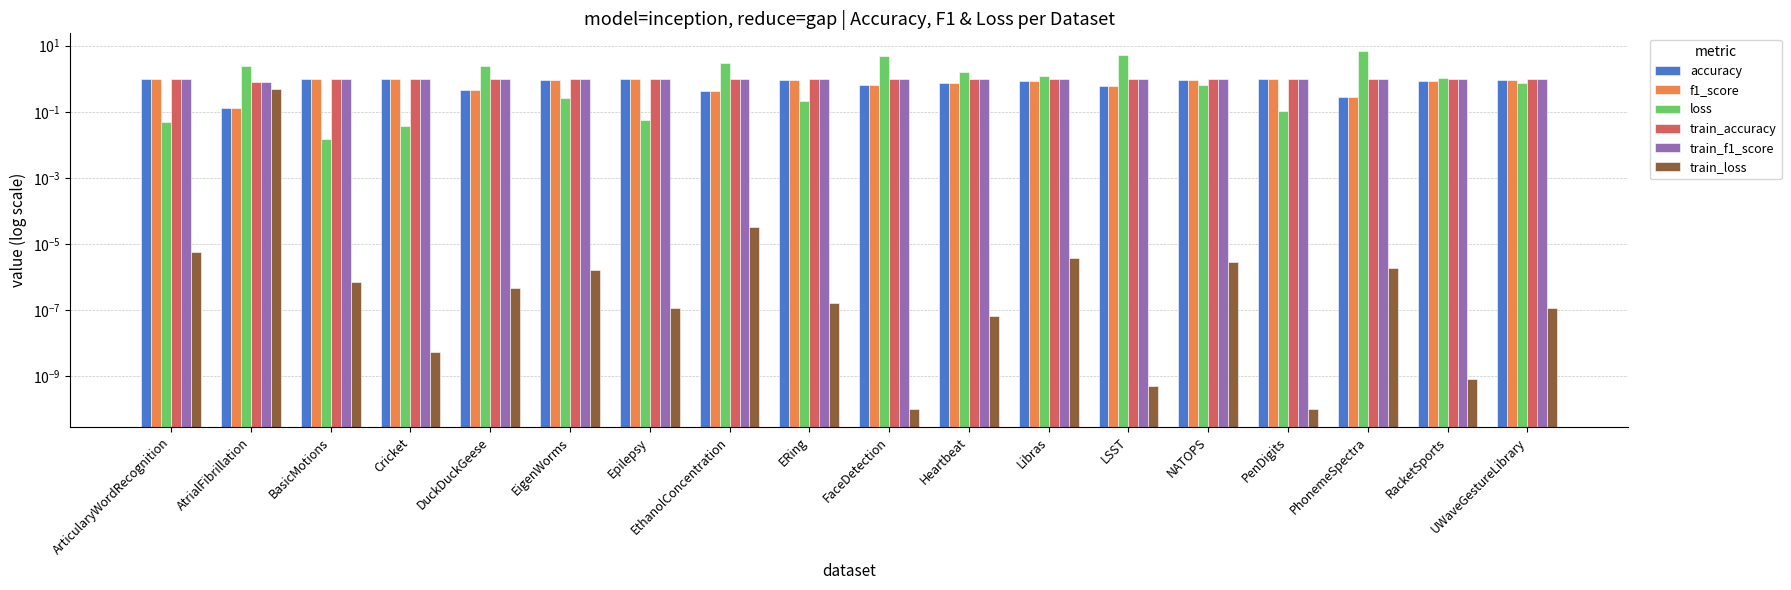

What is the sum of the f1_score values at EthanolConcentration and NATOPS?

1.3